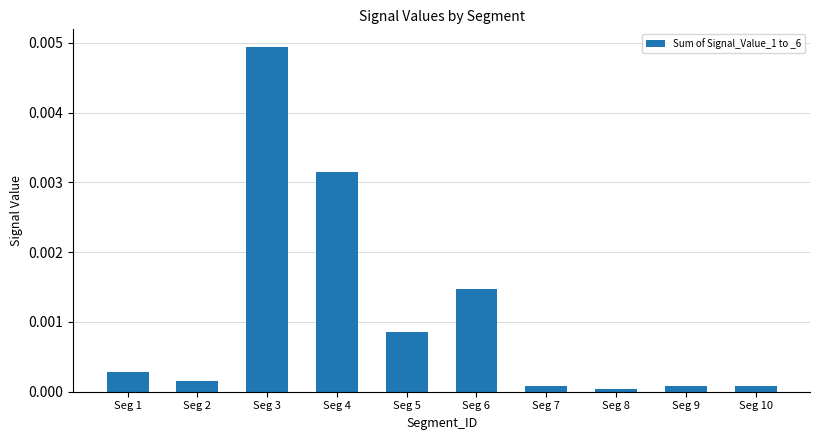

Which label corresponds to the largest value in the chart?

Seg 3